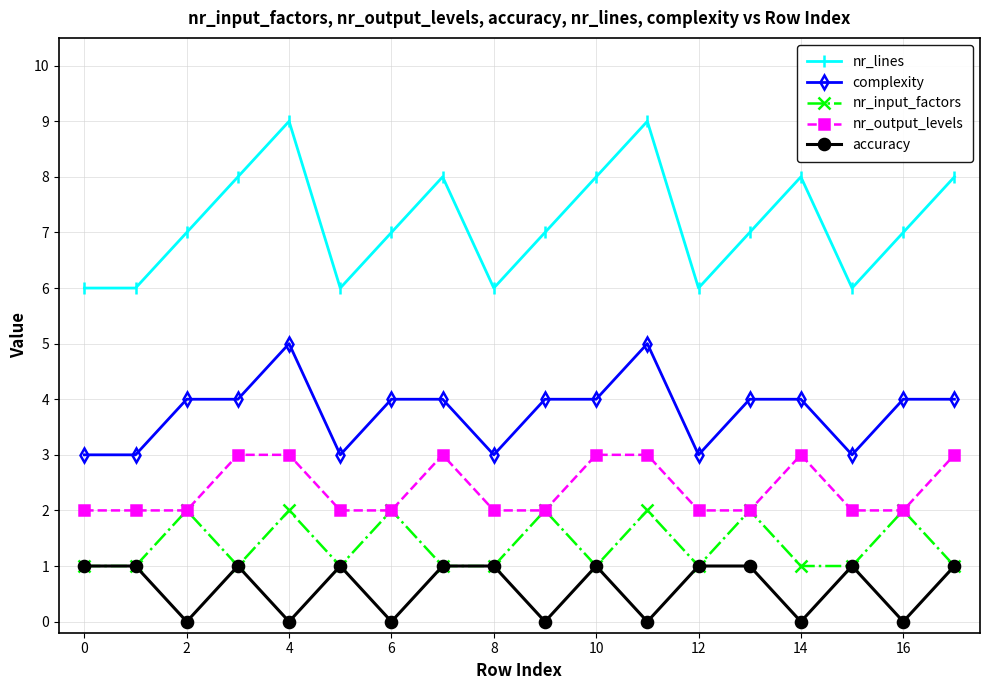

Reading left to right, what are all the values shown in this chart?

nr_lines: 6	6	7	8	9	6	7	8	6	7	8	9	6	7	8	6	7	8
complexity: 3	3	4	4	5	3	4	4	3	4	4	5	3	4	4	3	4	4
nr_input_factors: 1	1	2	1	2	1	2	1	1	2	1	2	1	2	1	1	2	1
nr_output_levels: 2	2	2	3	3	2	2	3	2	2	3	3	2	2	3	2	2	3
accuracy: 1	1	0	1	0	1	0	1	1	0	1	0	1	1	0	1	0	1